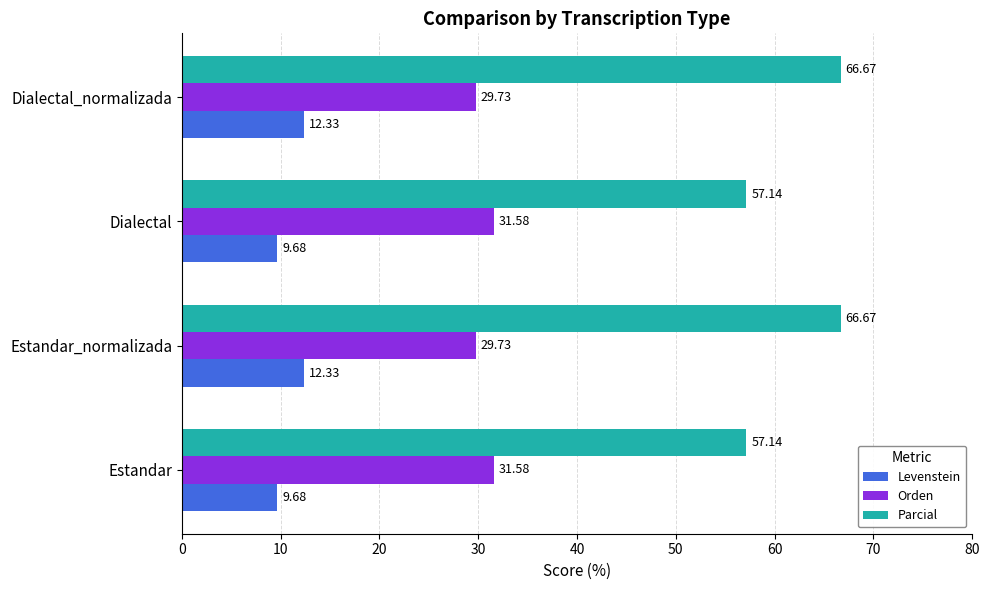

Is the value of Orden at Dialectal greater than the value of Parcial at Dialectal?

No